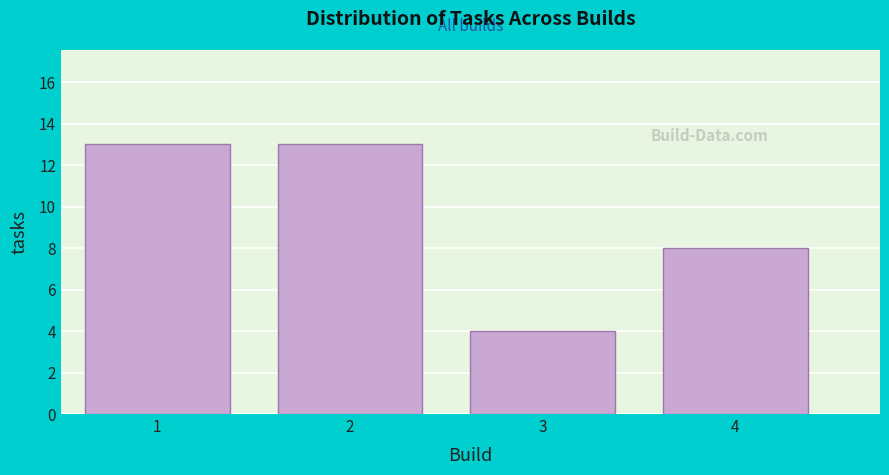

Reading left to right, list all the values displayed in this chart.

1=13	2=13	3=4	4=8